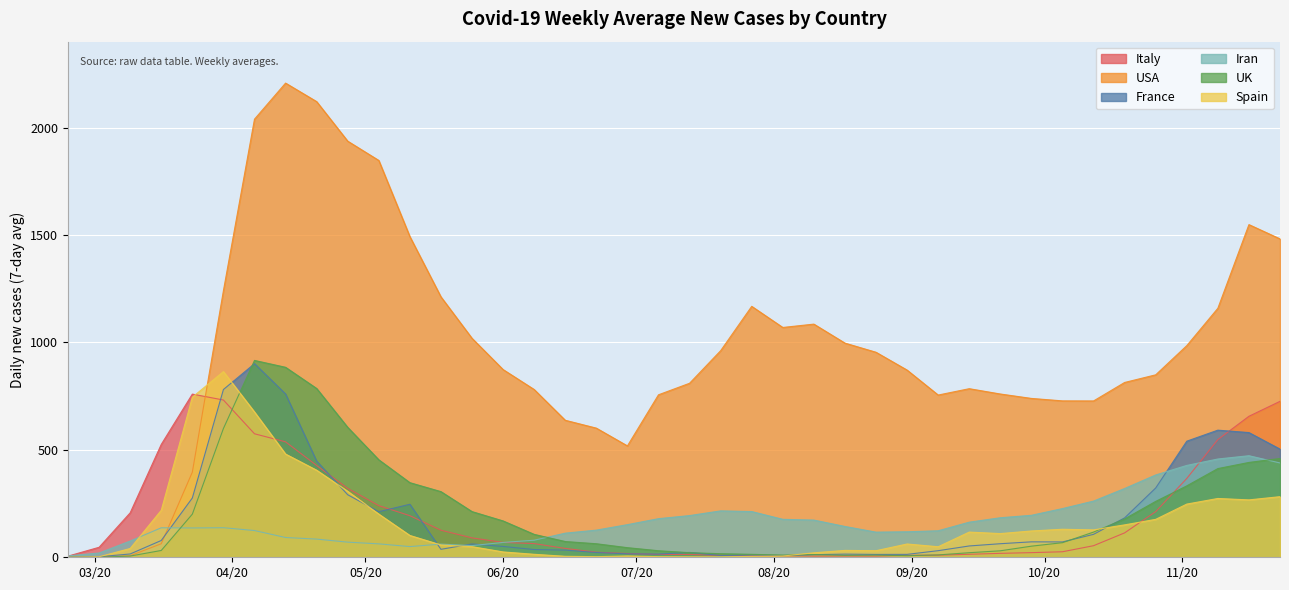

Rank the series by their maximum value, from highest to lowest.

USA, UK, France, Spain, Italy, Iran